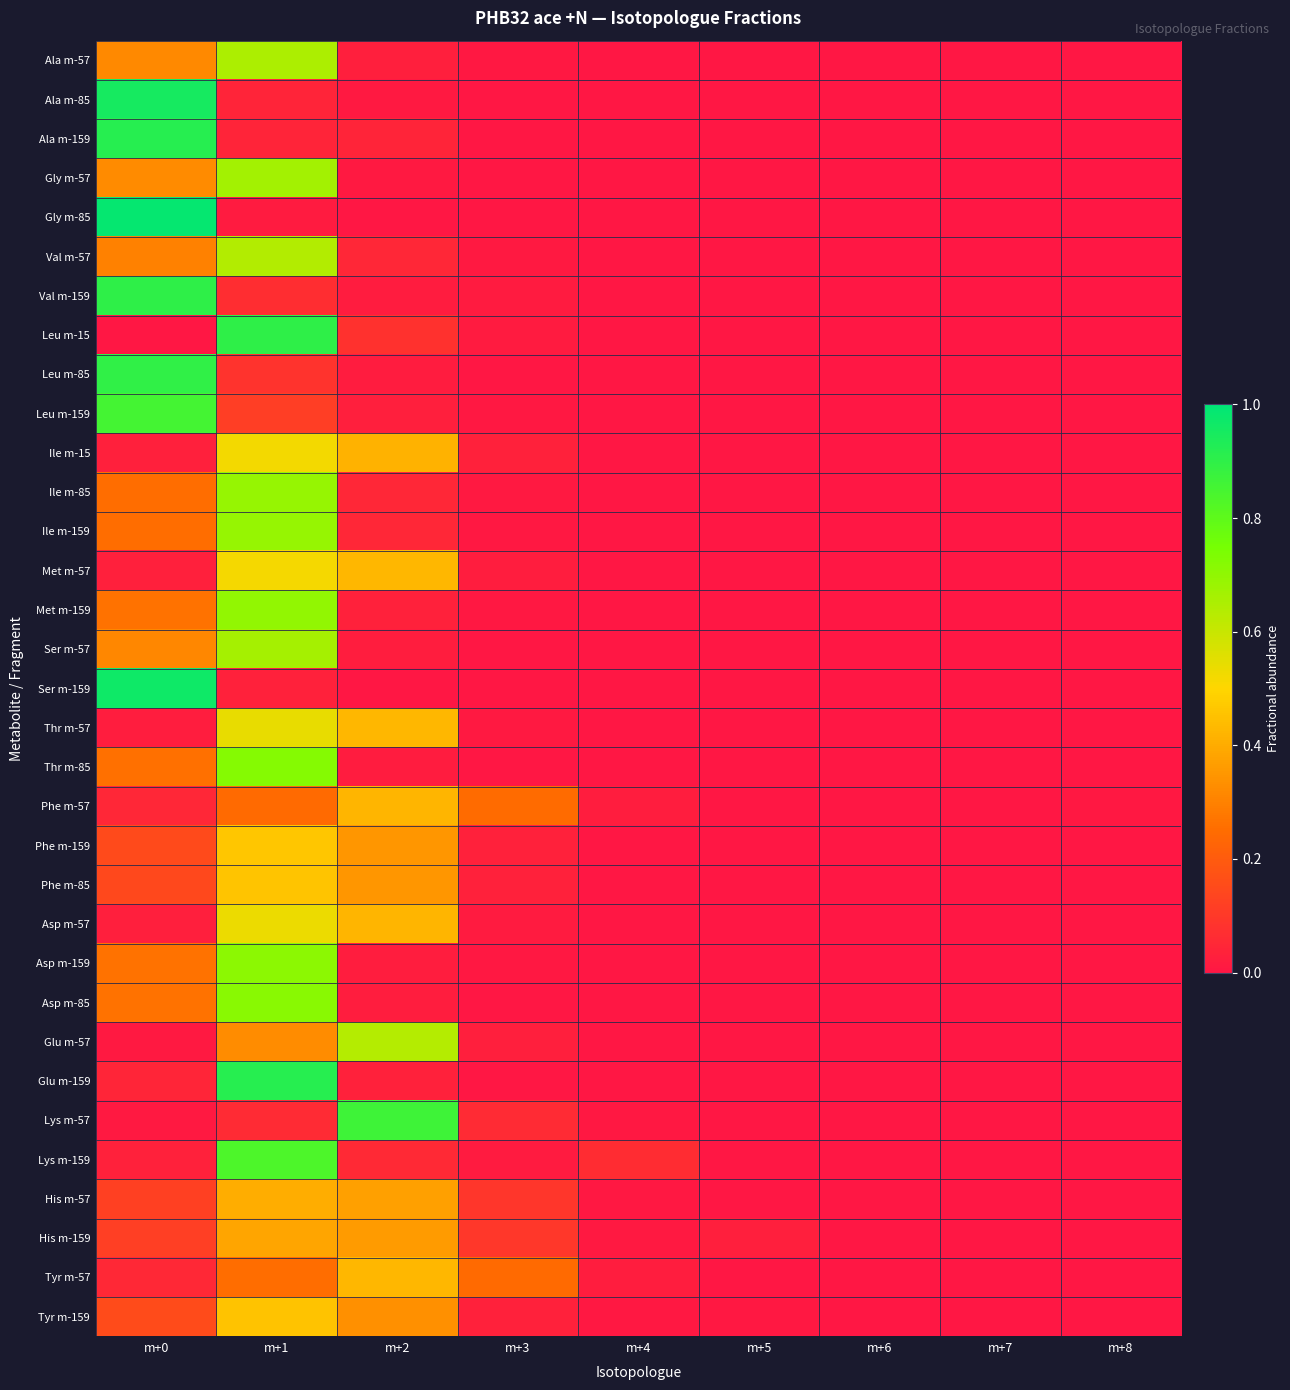

At which category does the chart reach its minimum across all series?

m+4